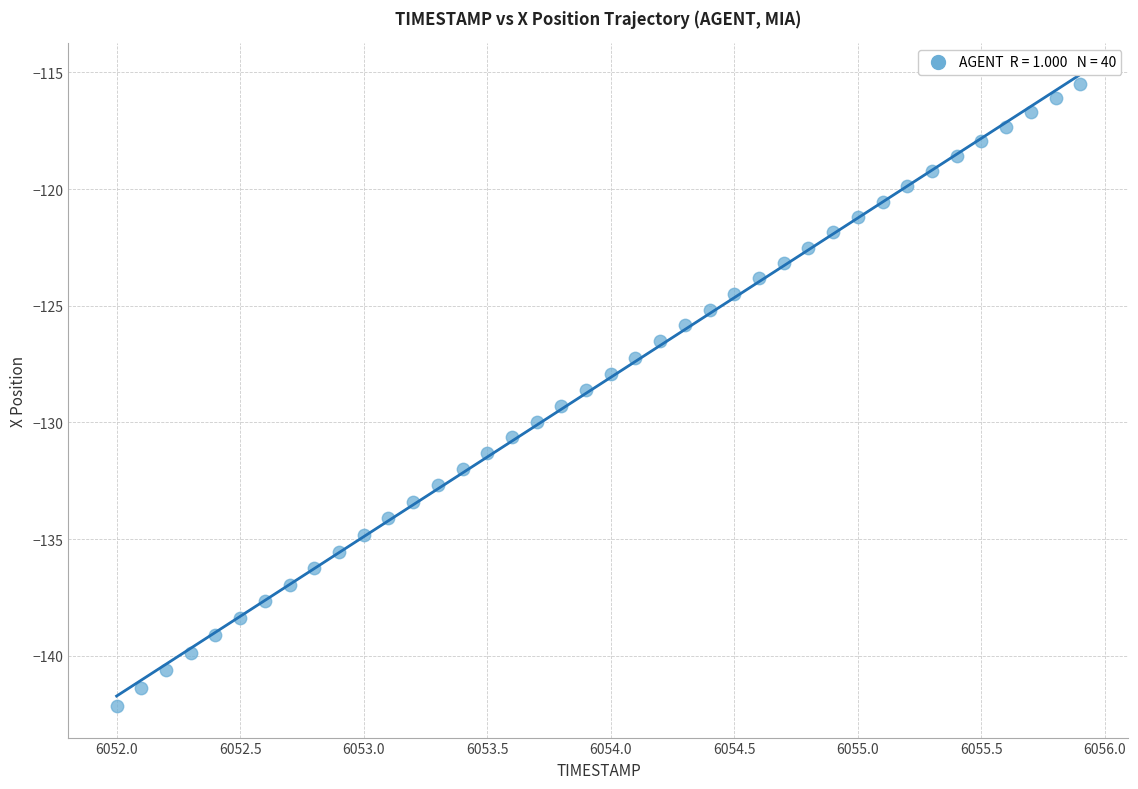

What is the range of X values (max minus min)?

3.9